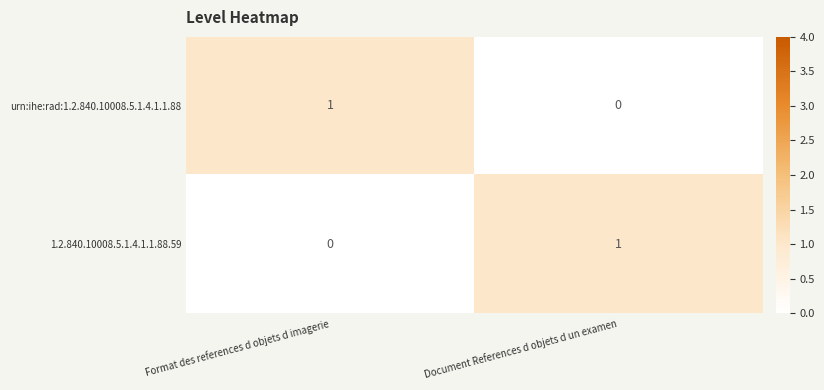

What is the greatest value displayed?

1